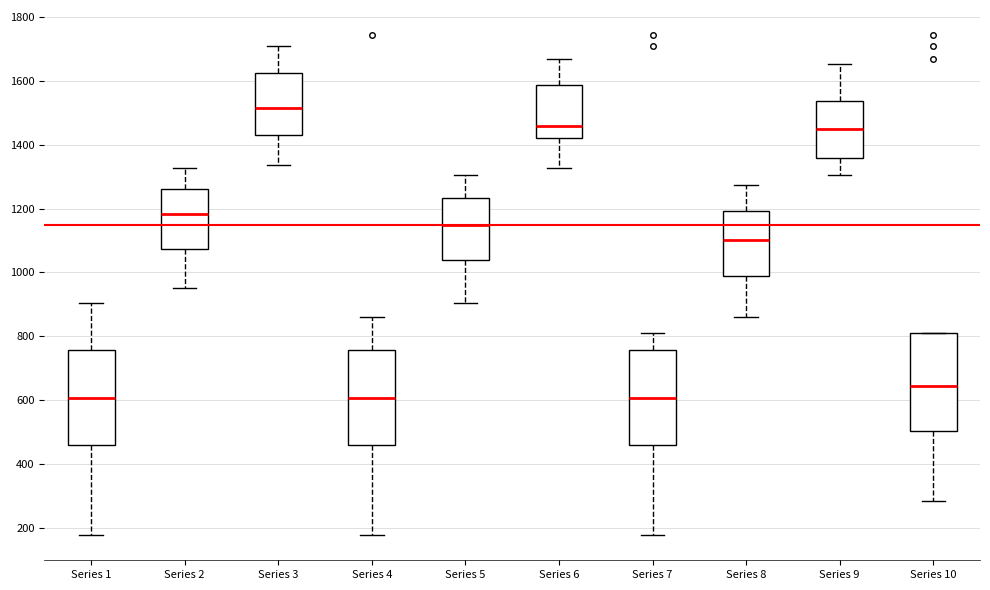

Reading left to right, transcribe this box plot: for each box, give where its median line is, the range the box spans, and where its two whiskers end, as read against the y-axis. The values are not printed on the chart, so give them approximately, as read against the axis.

Series 1: median 600, box 460 to 760, whiskers 180 to 900
Series 2: median 1180, box 1080 to 1260, whiskers 960 to 1320
Series 3: median 1520, box 1440 to 1620, whiskers 1340 to 1700
Series 4: median 600, box 460 to 760, whiskers 180 to 860
Series 5: median 1140, box 1040 to 1240, whiskers 900 to 1300
Series 6: median 1460, box 1420 to 1580, whiskers 1320 to 1660
Series 7: median 600, box 460 to 760, whiskers 180 to 820
Series 8: median 1100, box 1000 to 1200, whiskers 860 to 1280
Series 9: median 1460, box 1360 to 1540, whiskers 1300 to 1660
Series 10: median 640, box 500 to 820, whiskers 280 to 820